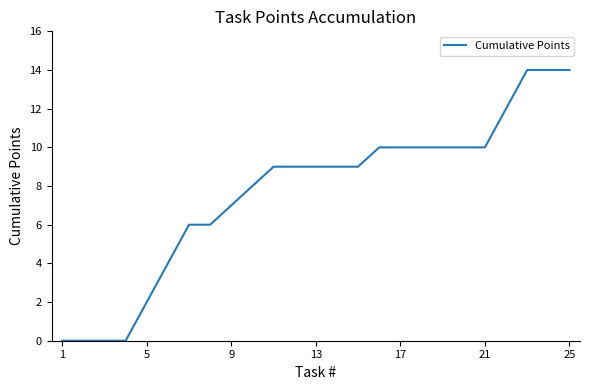

What is the maximum value shown in the chart?

14